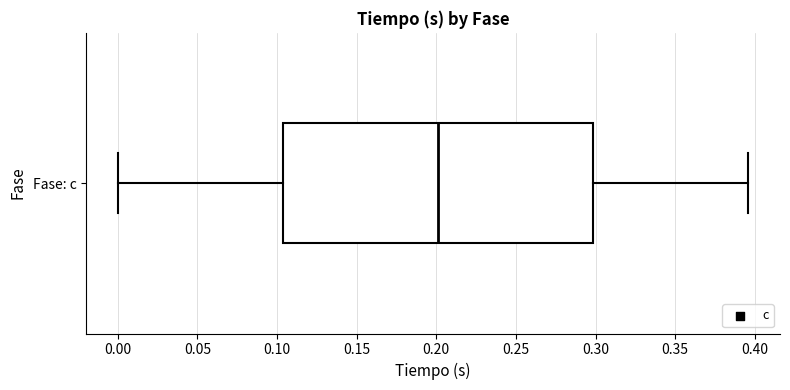

Read this box plot against the x-axis: the position of the median line, the range covered by the box, and the ends of both whiskers. The values are not printed on the chart, so give them approximately, as read against the axis.

median 0.200, box 0.105 to 0.300, whiskers 0.000 to 0.395